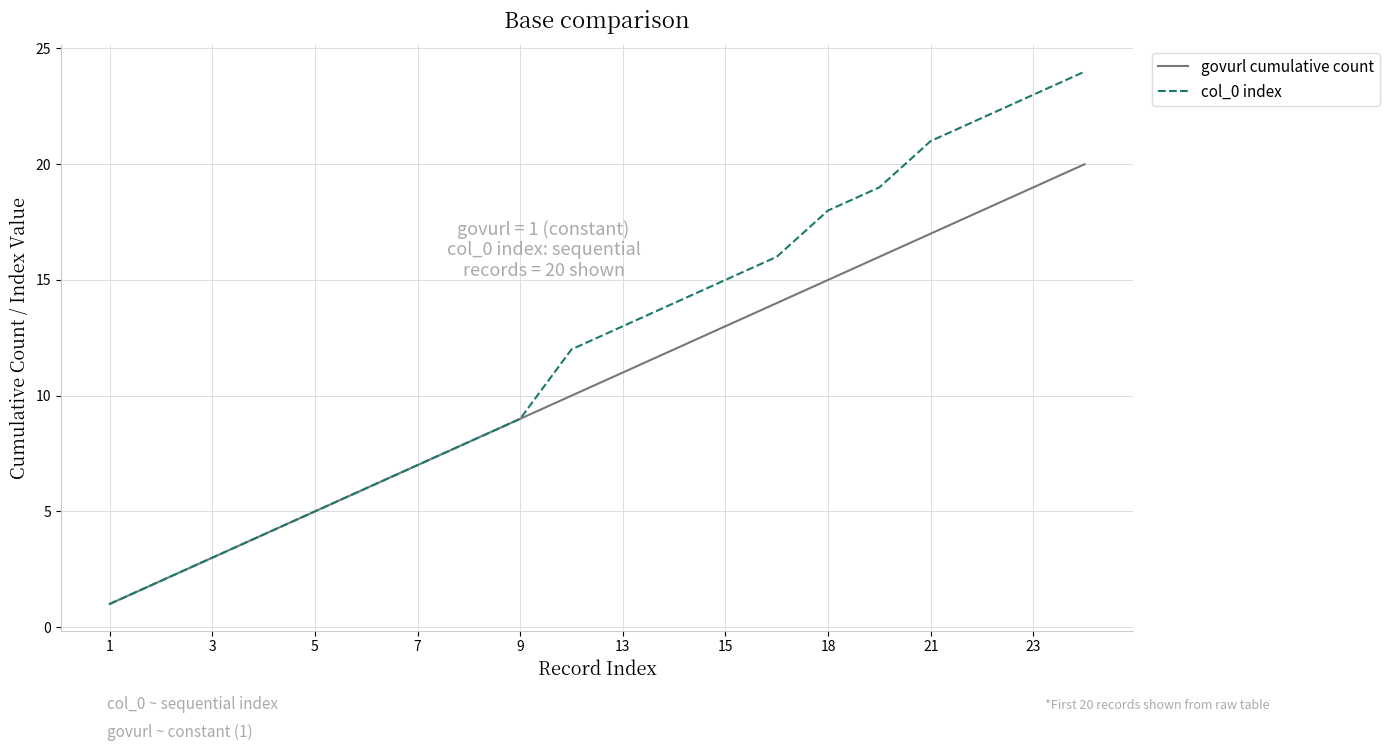

What is the difference between the maximum and minimum values in the col_0 index series?

23